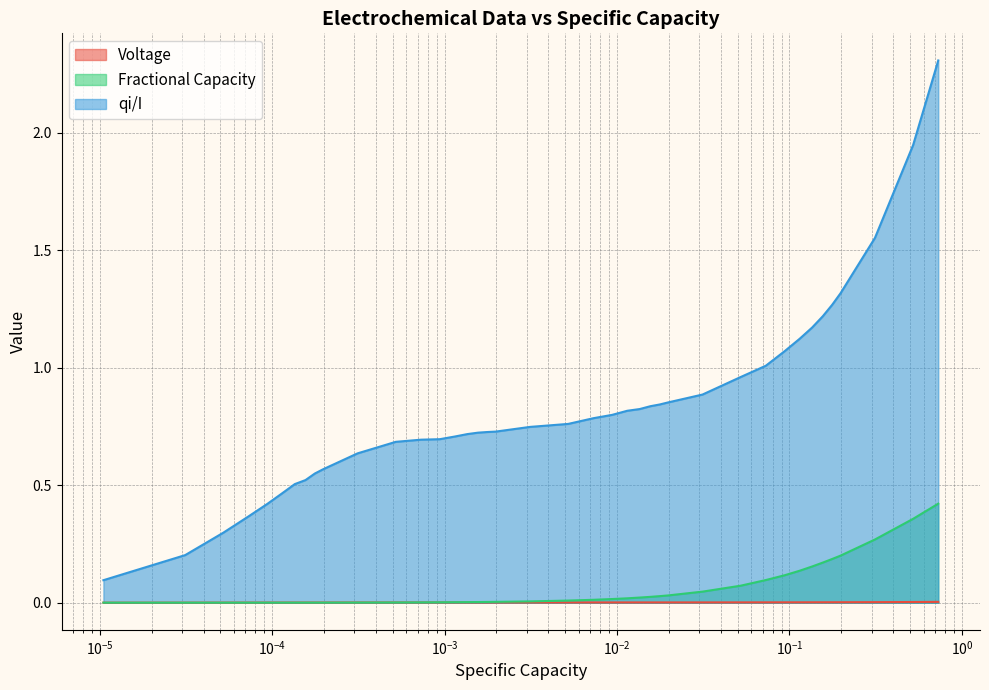

Which series has the largest total across all categories?

qi/I